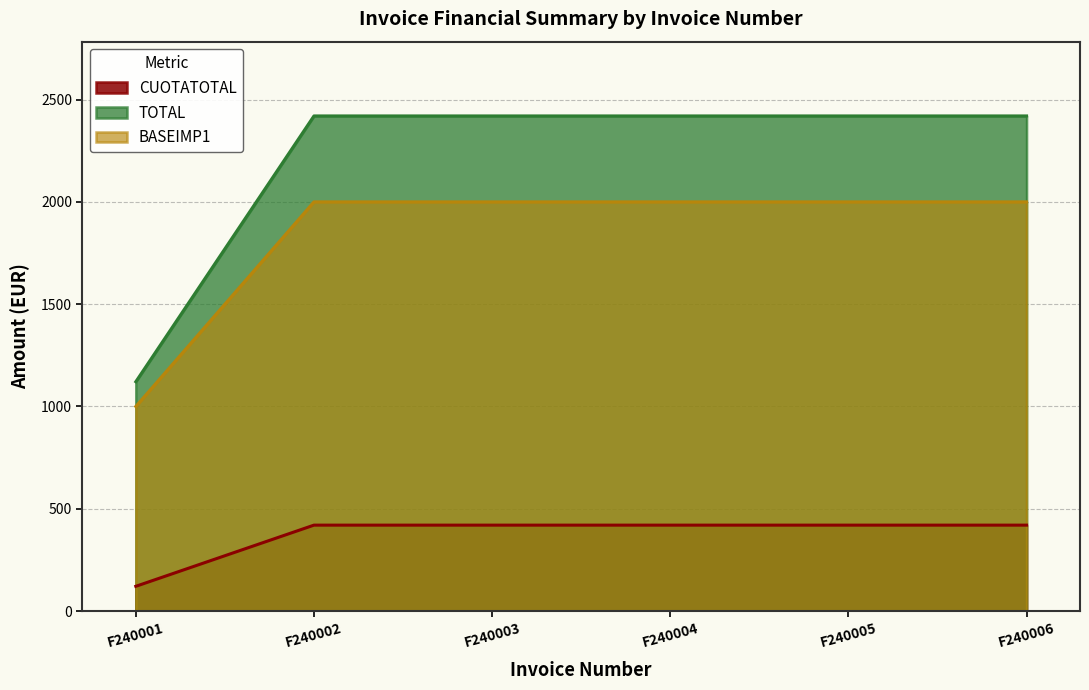

True or false: CUOTATOTAL and TOTAL cross at least once.

False